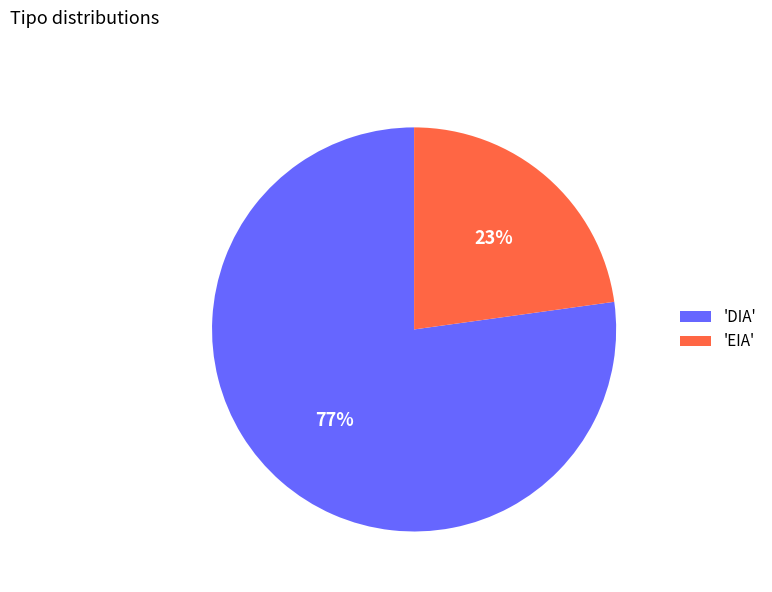

Is the sum of 'DIA' and 'EIA' greater than half?

Yes